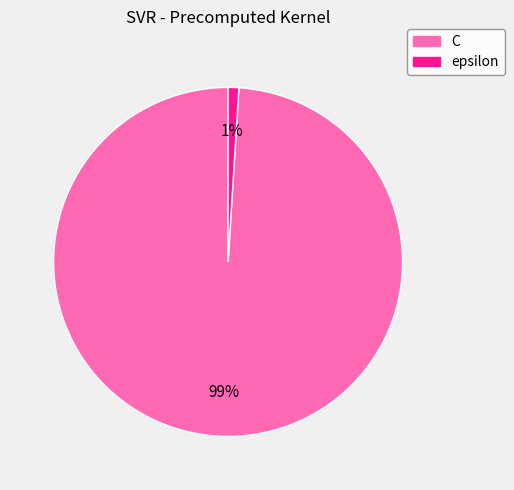

How many segments does this pie chart have?

2